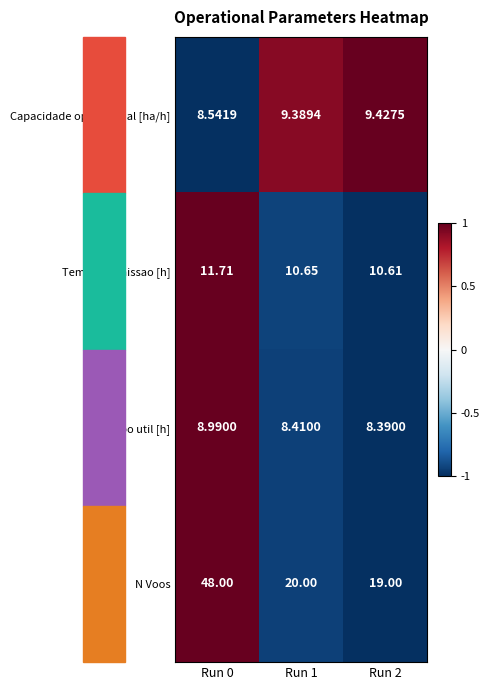

Which series has the largest total across all categories?

N Voos